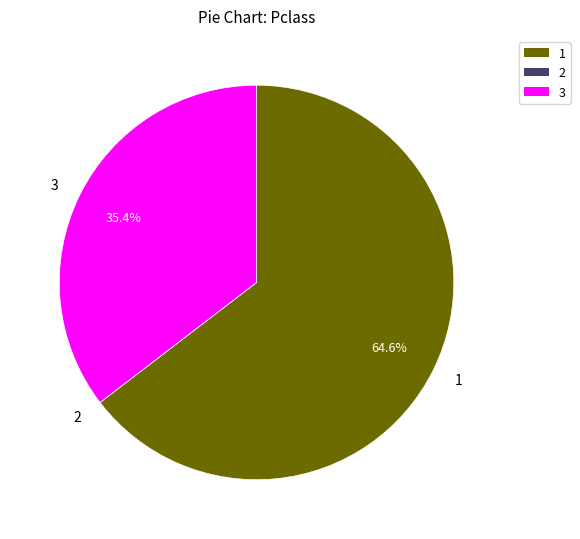

Is there a majority slice in this chart?

Yes